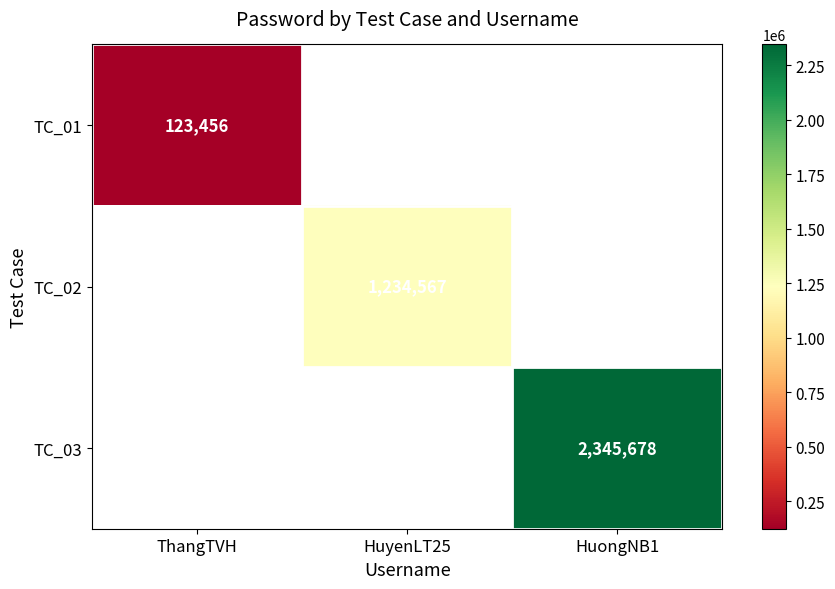

True or false: TC_01 has a value of 123456 at ThangTVH.

True